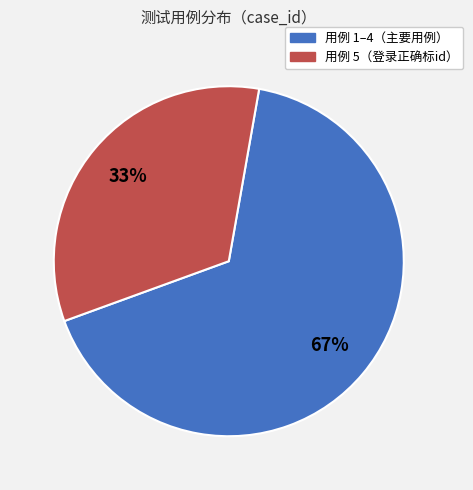

Which category has the smallest portion of the pie?

用例 5（登录正确标id）